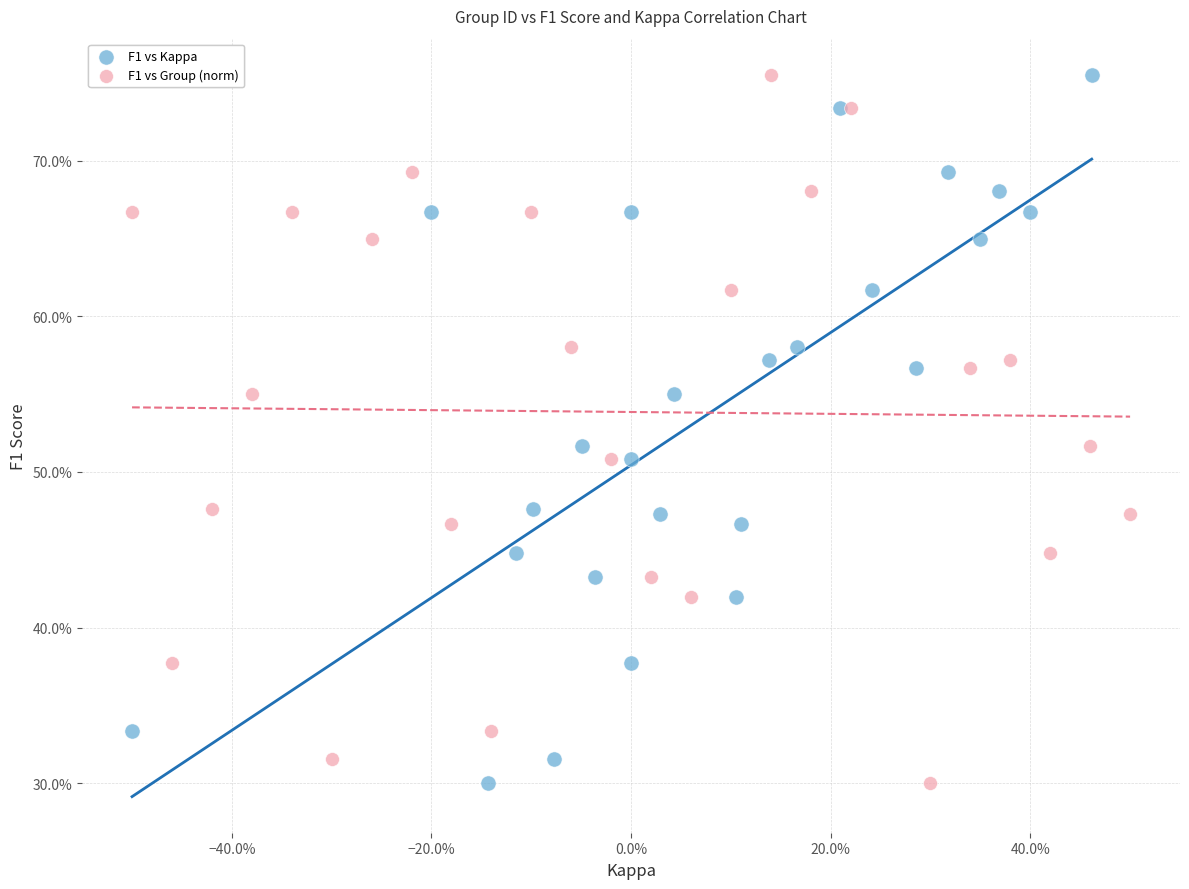

What are all the series names shown in the legend?

F1 vs Kappa, F1 vs Group (norm)